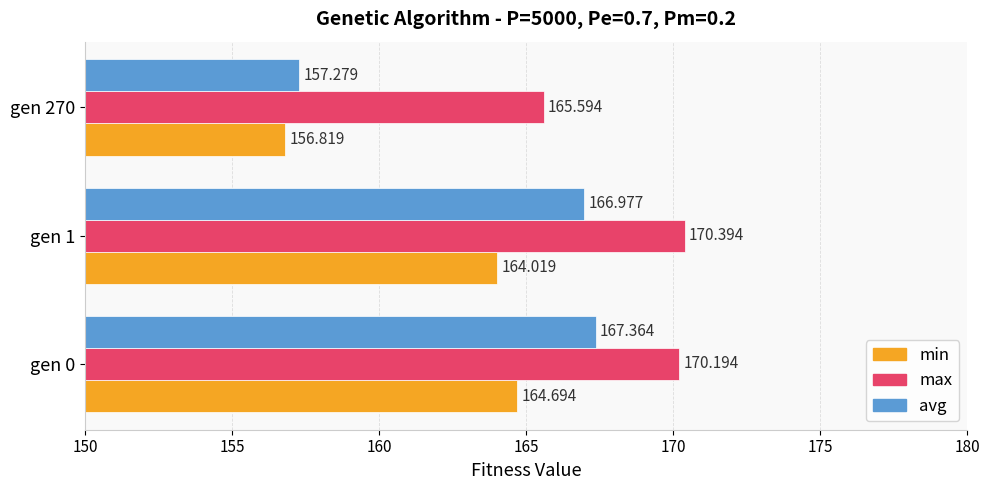

At which category is the sum across all series the highest?

gen 0